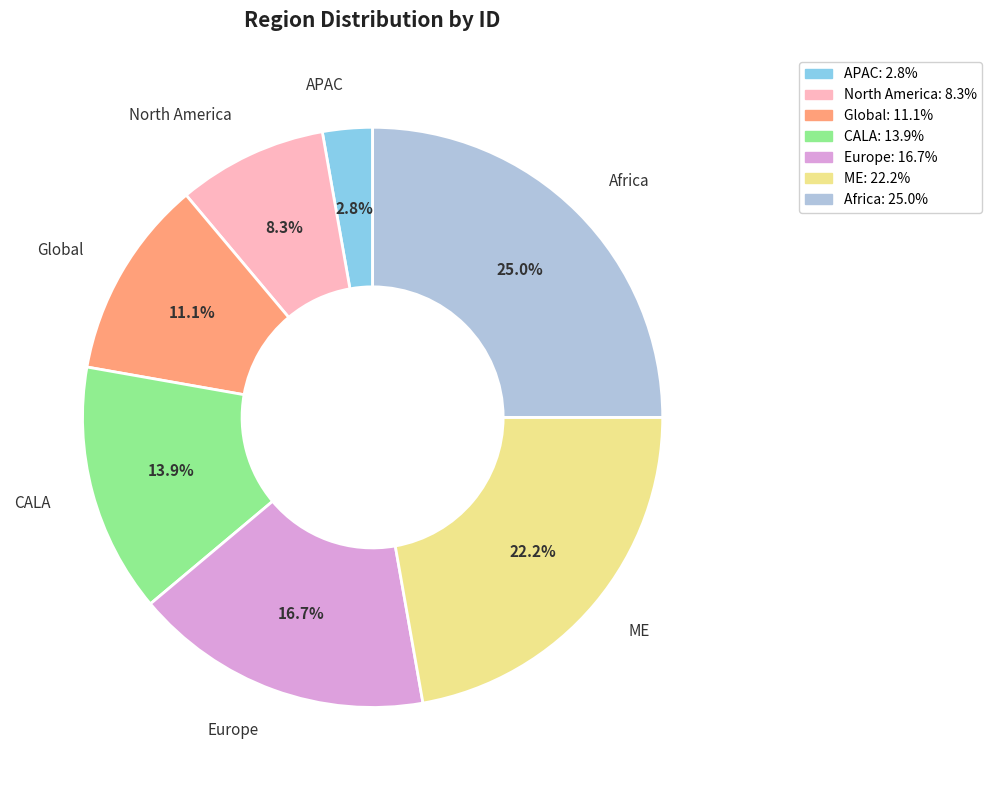

How many slices are in this pie chart?

7